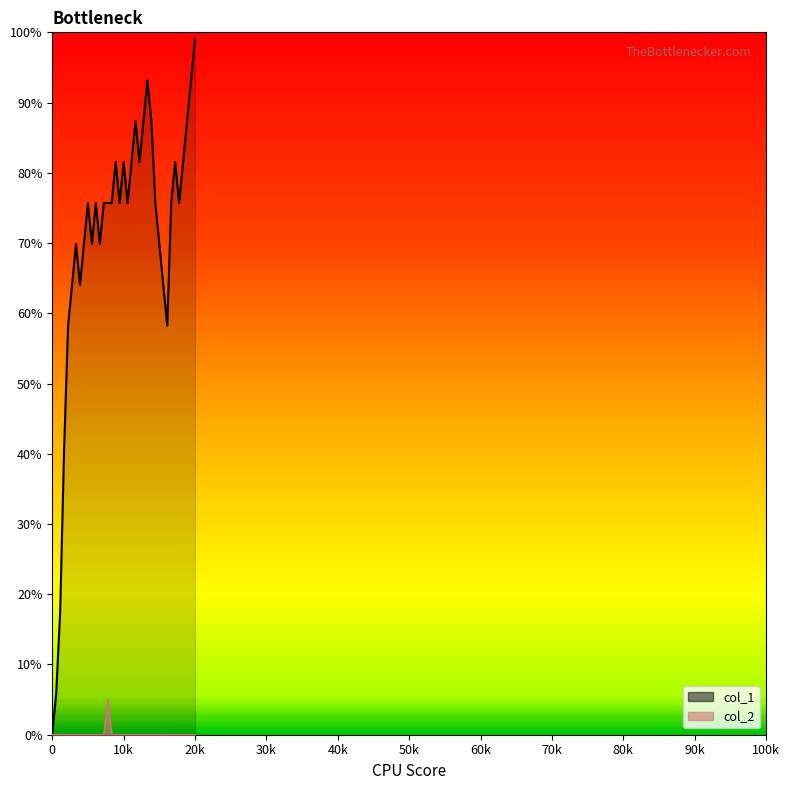

What is the sum of all col_1 values?

2603.1